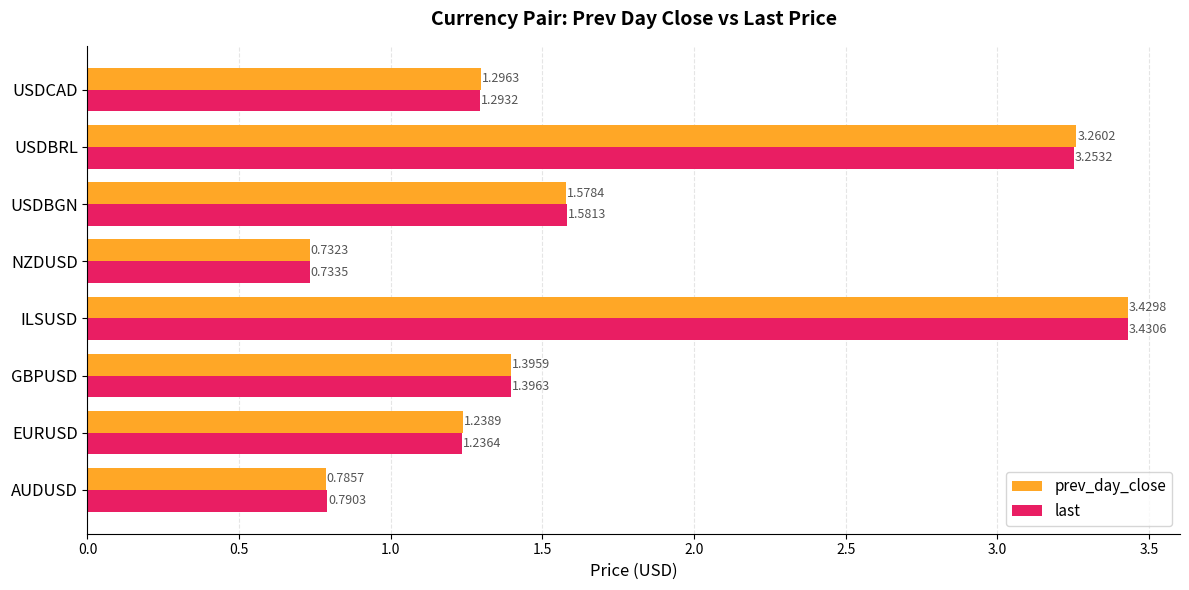

What is the sum of all last values?

13.7